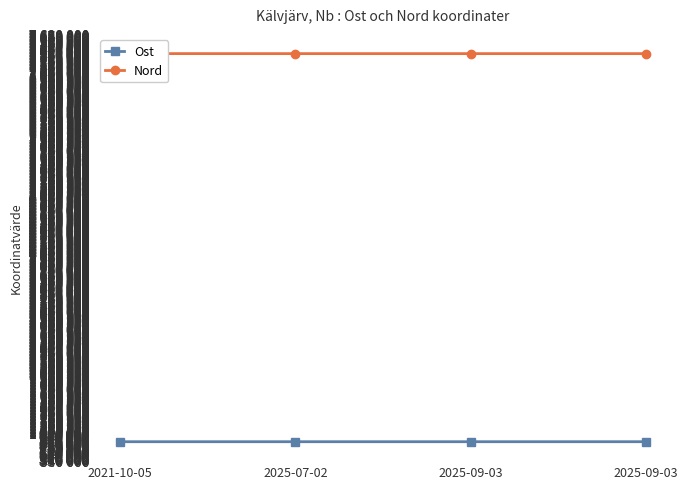

How many categories are shown in the chart?

4